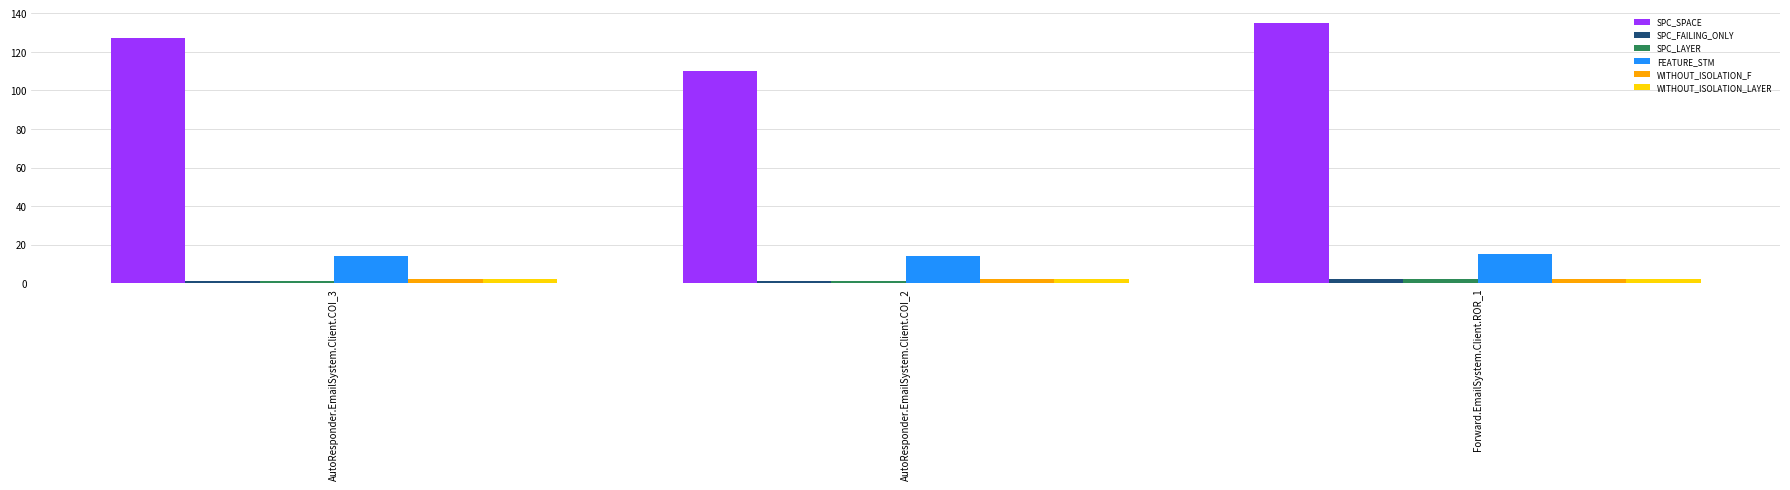

How many categories are shown in the chart?

3